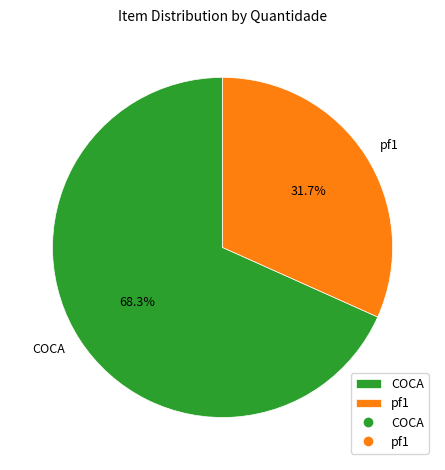

Does any single category account for the majority?

Yes